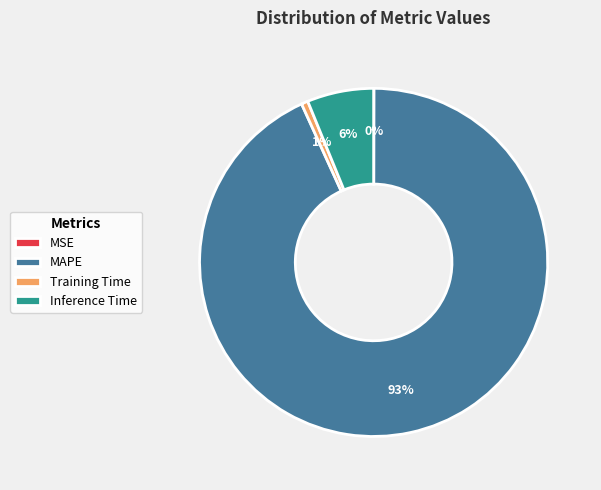

The MAPE slice represents 87% of the pie. True or false?

False